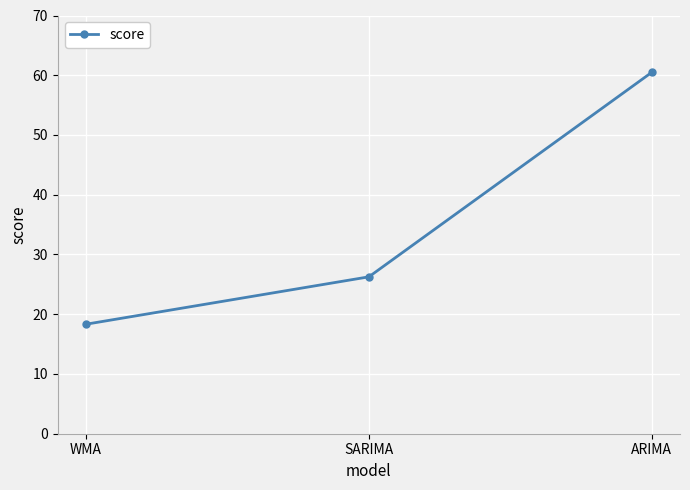

What is the smallest value displayed?

18.3